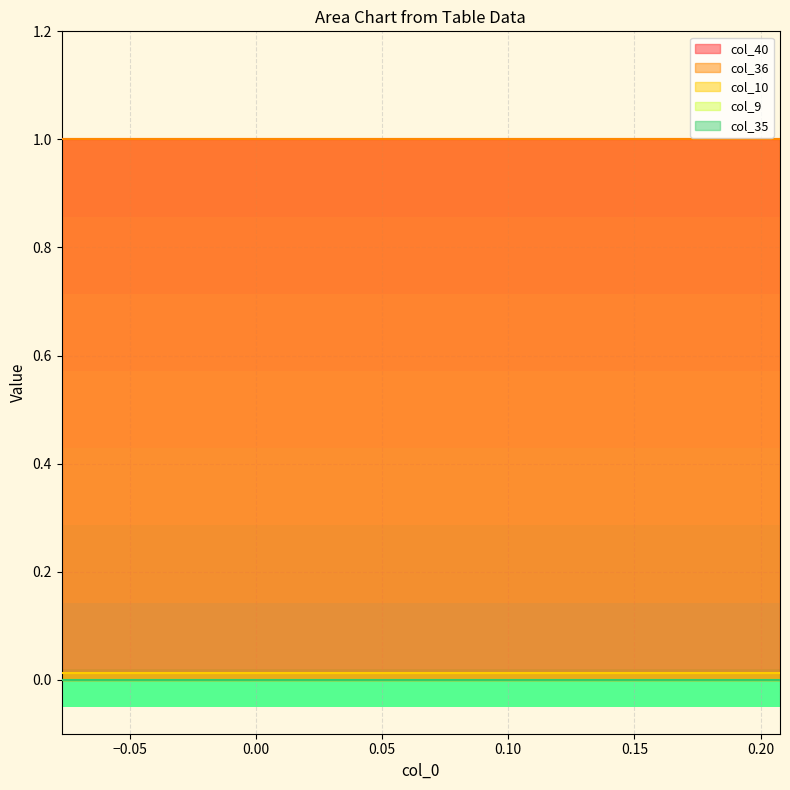

Is it true that col_40 equals 1.0 at 1?

True